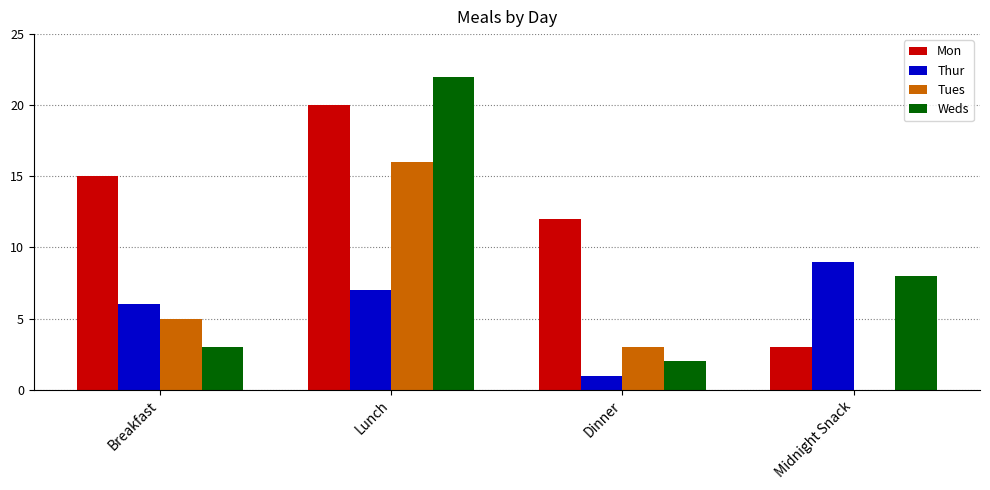

Which series changed the most between Breakfast and Dinner?

Thur